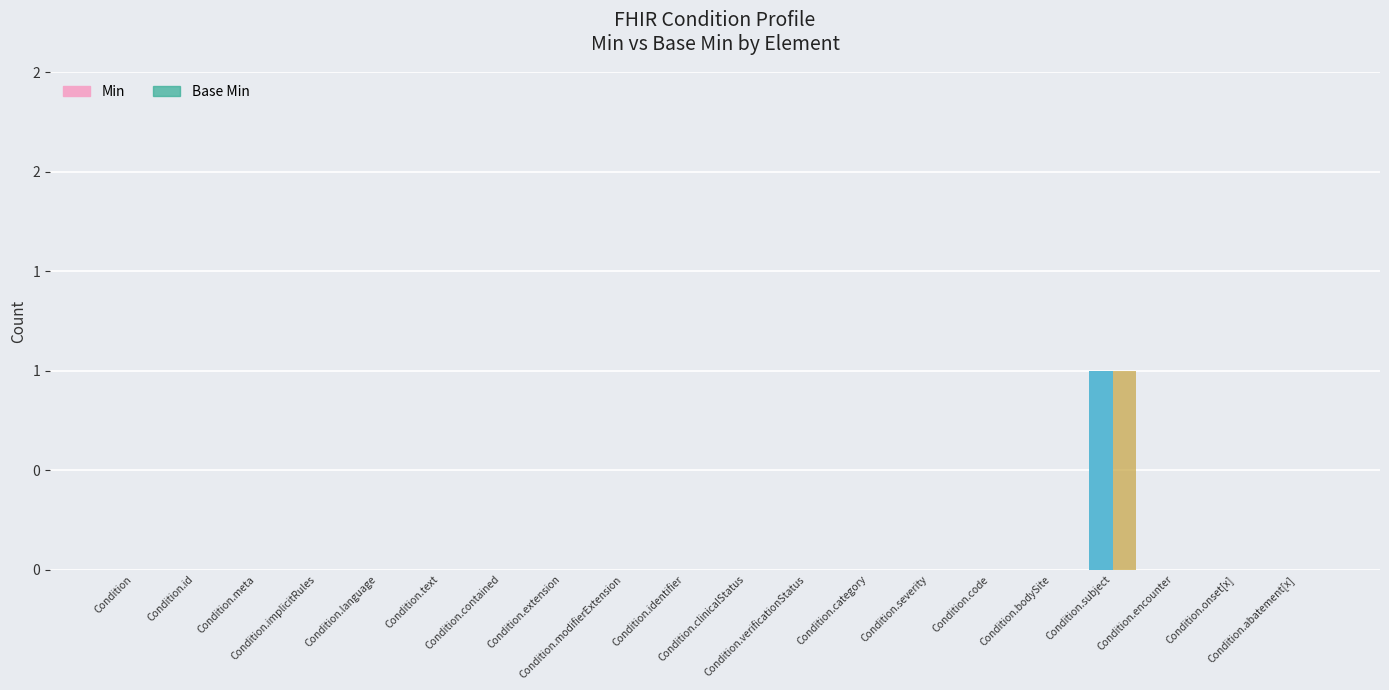

Is the value of Base Min at Condition.extension greater than the value of Min at Condition.severity?

No